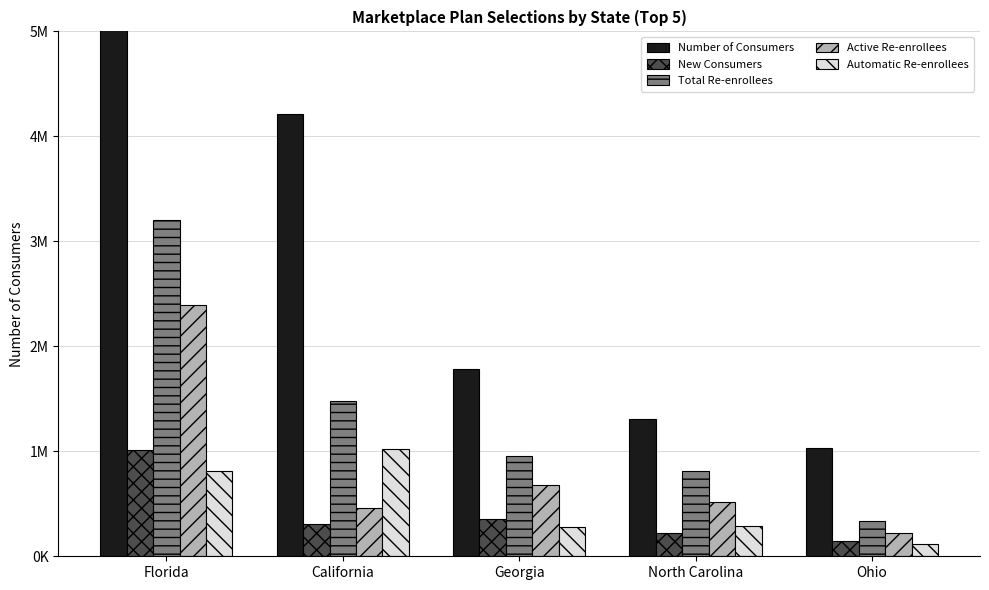

What is the approximate value of Automatic Re-enrollees at Ohio?

116533